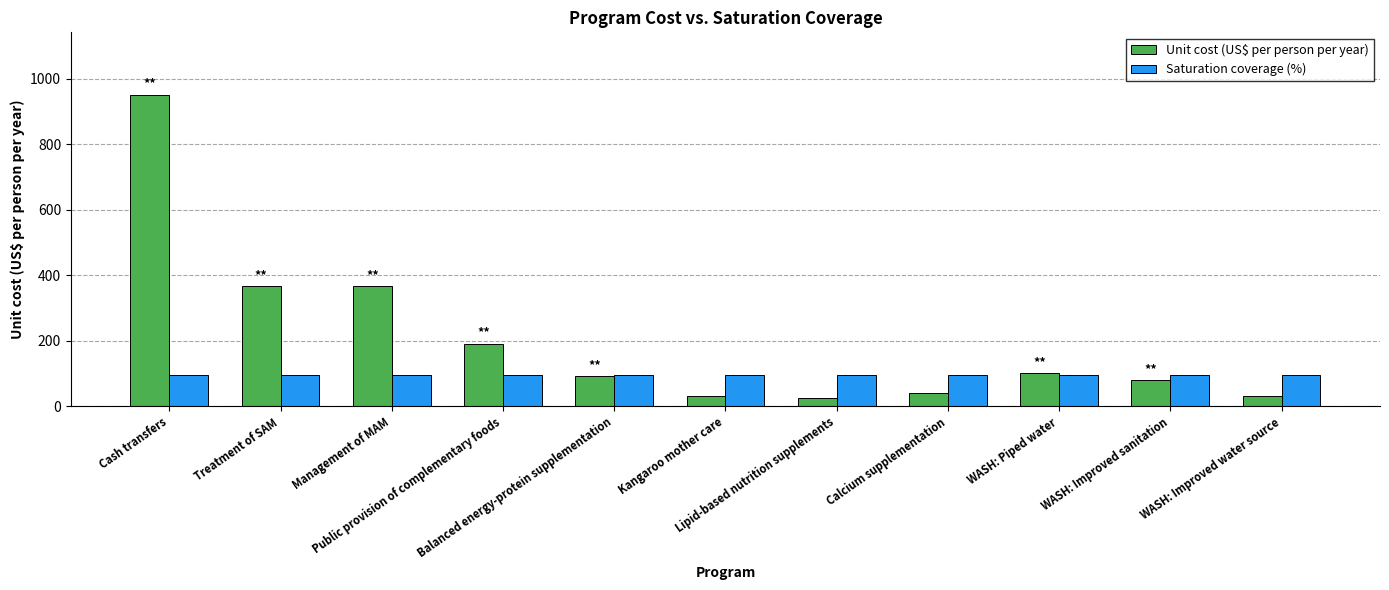

List the series in order of their peak value, lowest first.

Saturation coverage (%), Unit cost (US$ per person per year)